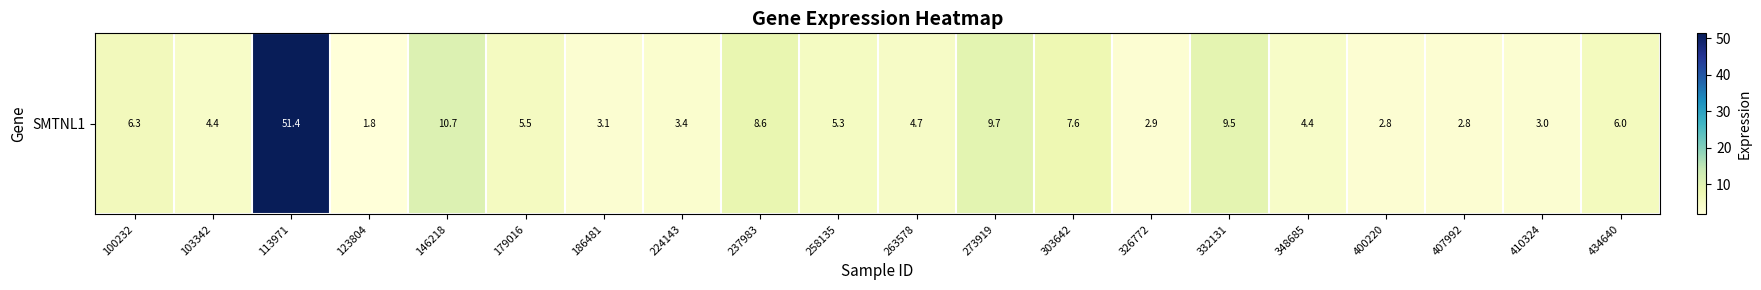

Reading right to left, transcribe all the data shown in this chart.

434640=6.0	410324=3.0	407992=2.8	400220=2.8	348685=4.4	332131=9.5	326772=2.9	303642=7.6	273919=9.7	263578=4.7	258135=5.3	237983=8.6	224143=3.4	186481=3.1	179016=5.5	146218=10.7	123804=1.8	113971=51.4	103342=4.4	100232=6.3